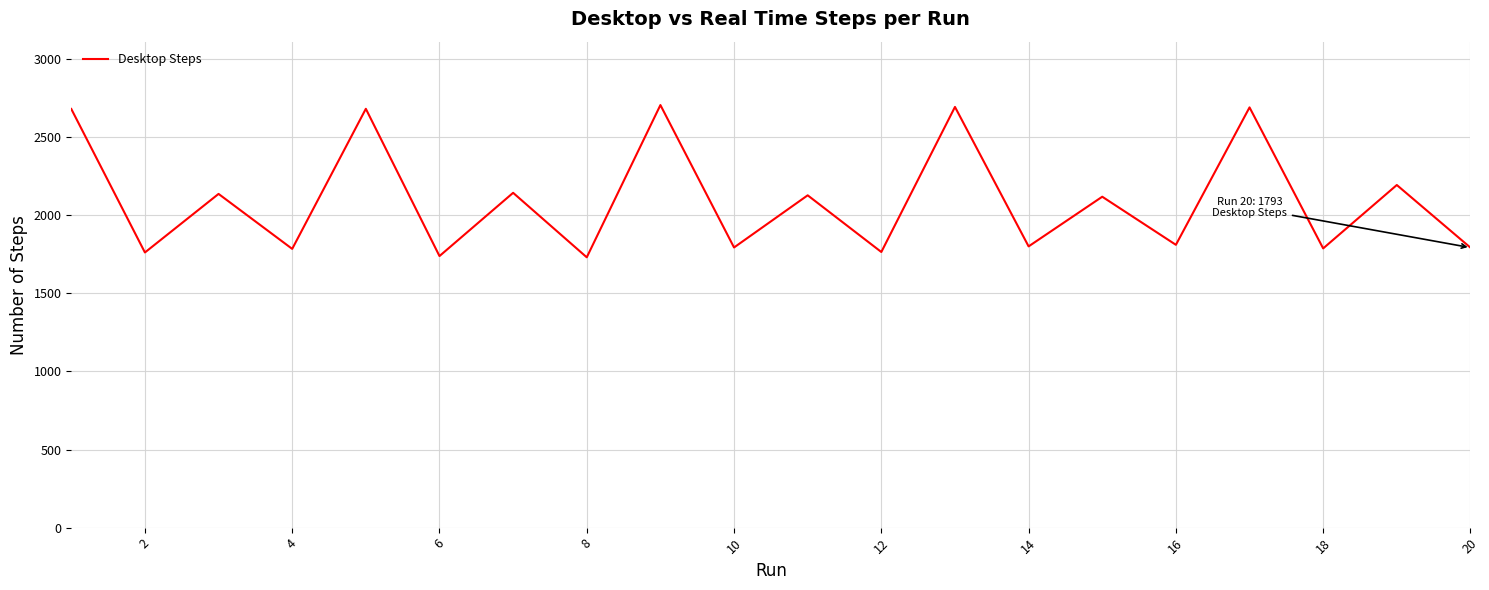

What is the smallest value displayed?

1731